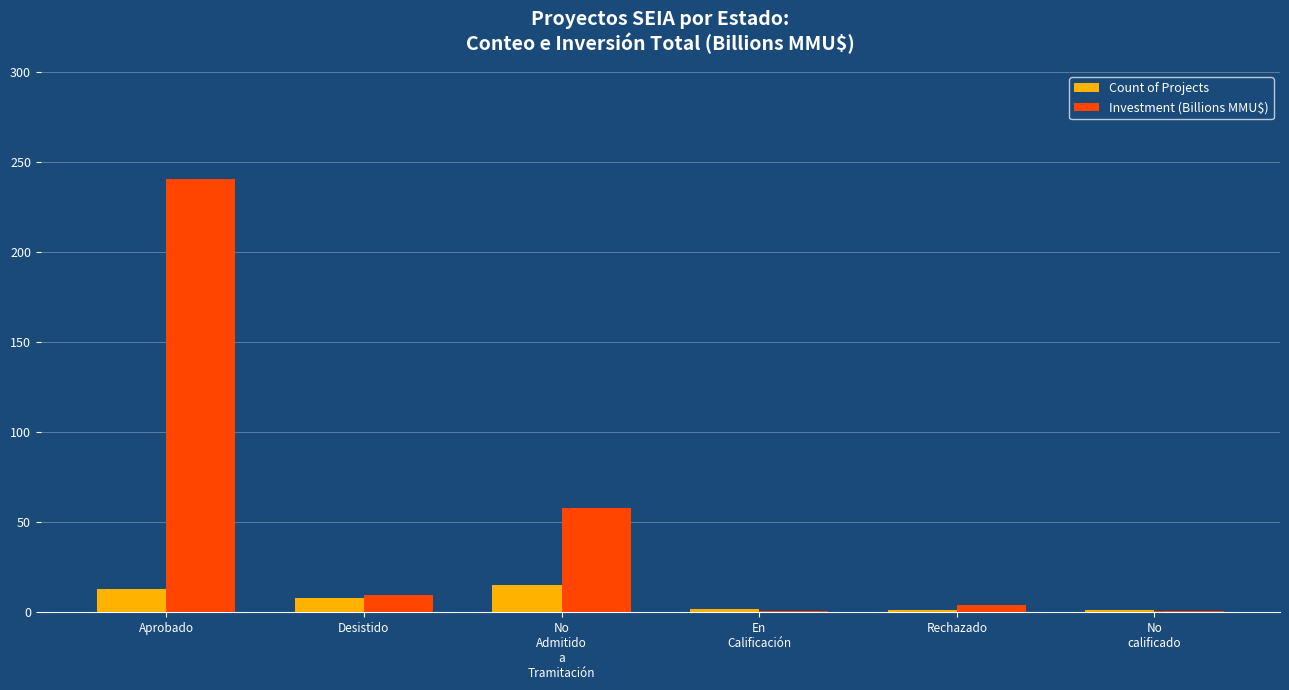

What is the sum of the Investment (Billions MMU$) values at Rechazado and En
Calificación?

4.7